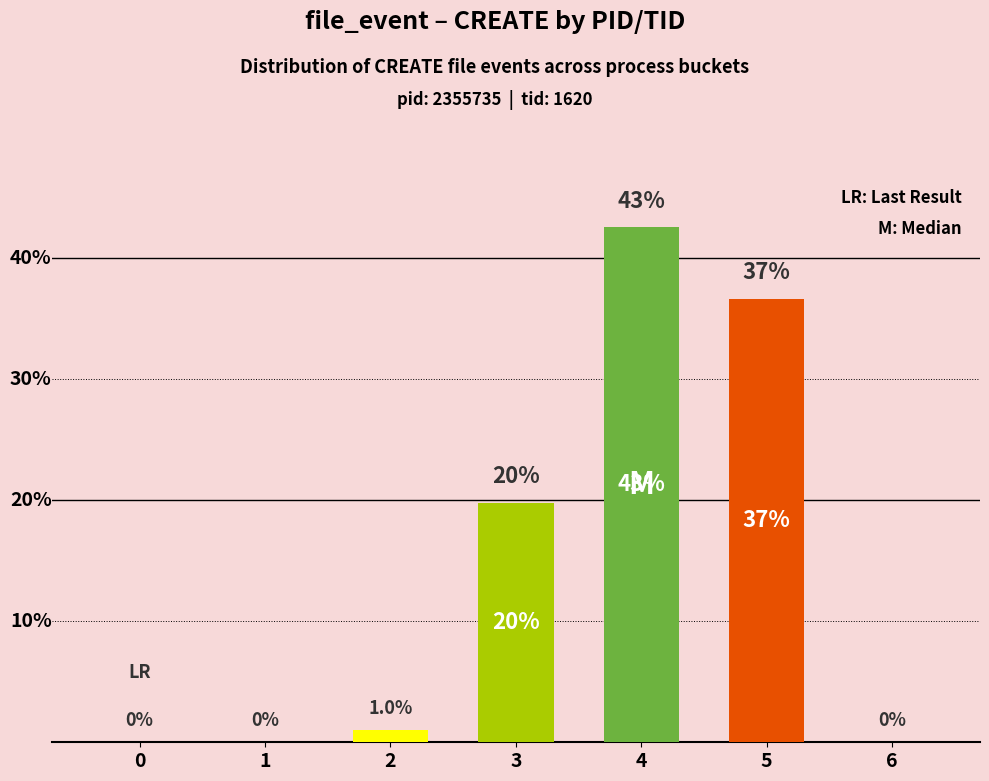

Reading left to right, transcribe all the data shown in this chart.

0=0	1=0	2=1	3=20	4=43	5=37	6=0